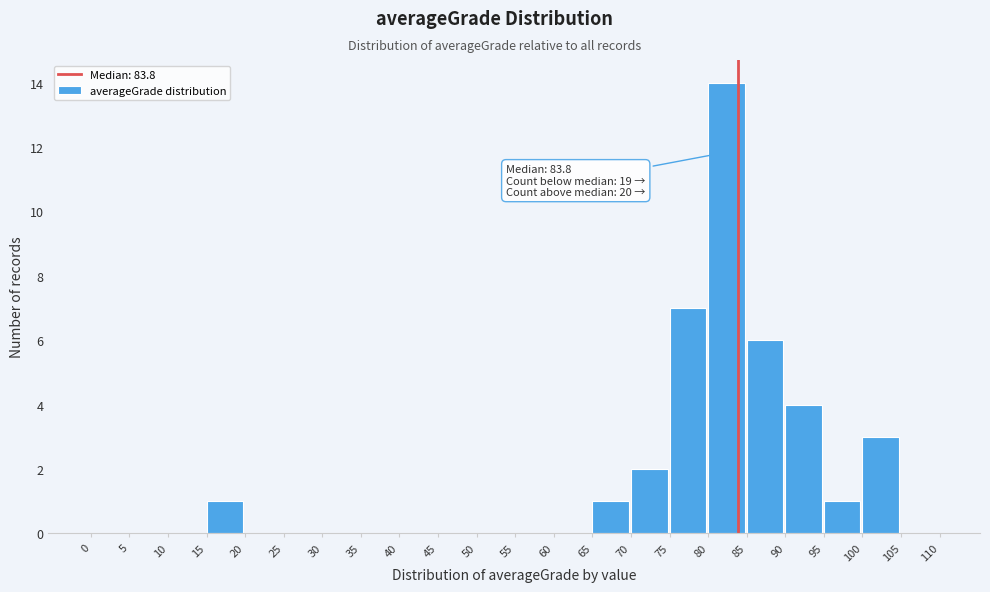

Which range on the x-axis has the tallest bar?

80 to 85